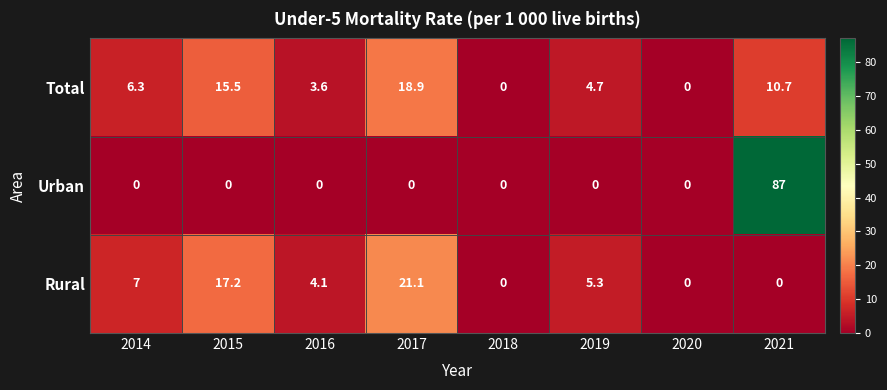

Where is Rural nearest to the value 10?

2014